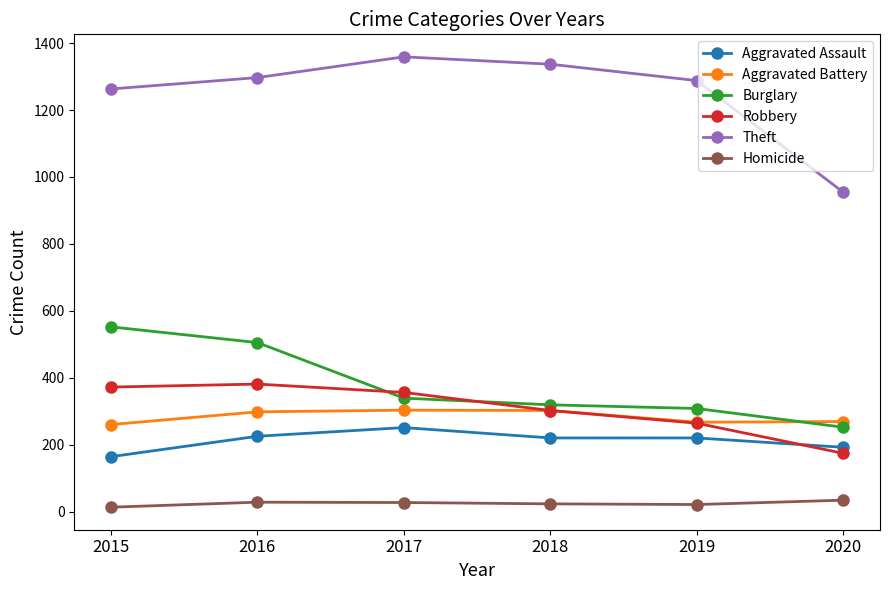

True or false: Theft and Robbery intersect in this chart.

False